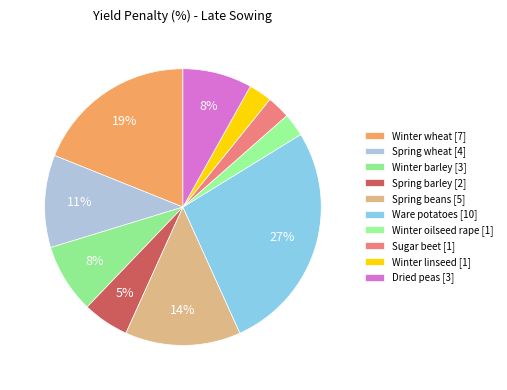

What percentage is the Dried peas slice, to the nearest percent?

8%